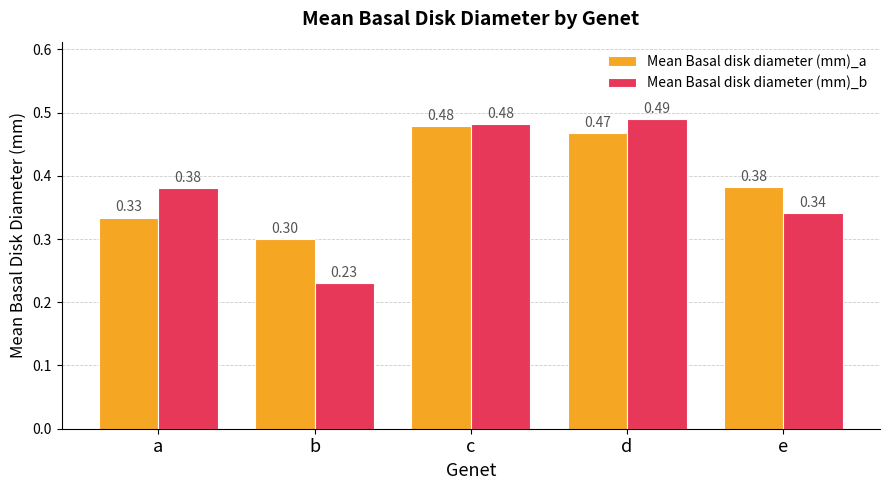

At which label does Mean Basal disk diameter (mm)_a reach its peak?

c